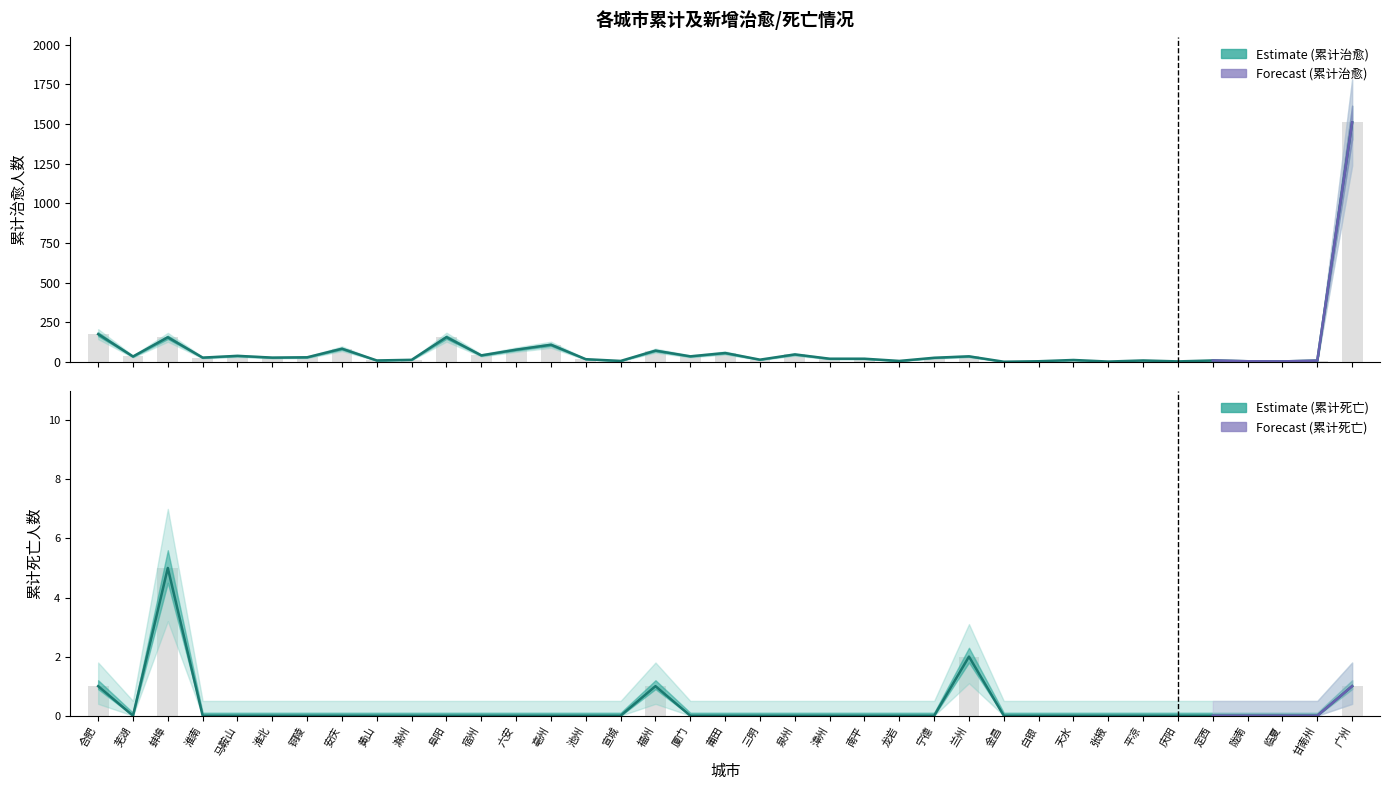

Where is 累计死亡 nearest to the value 2?

兰州